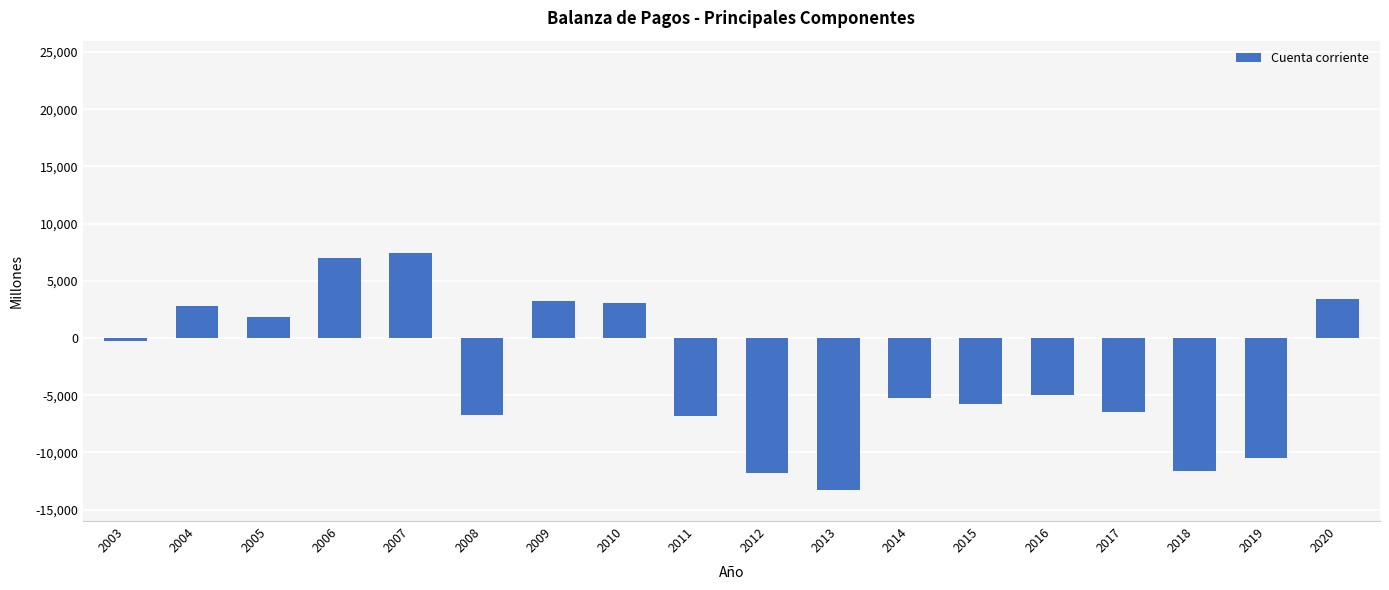

What is the value of the 11th bar from the left?

-13261